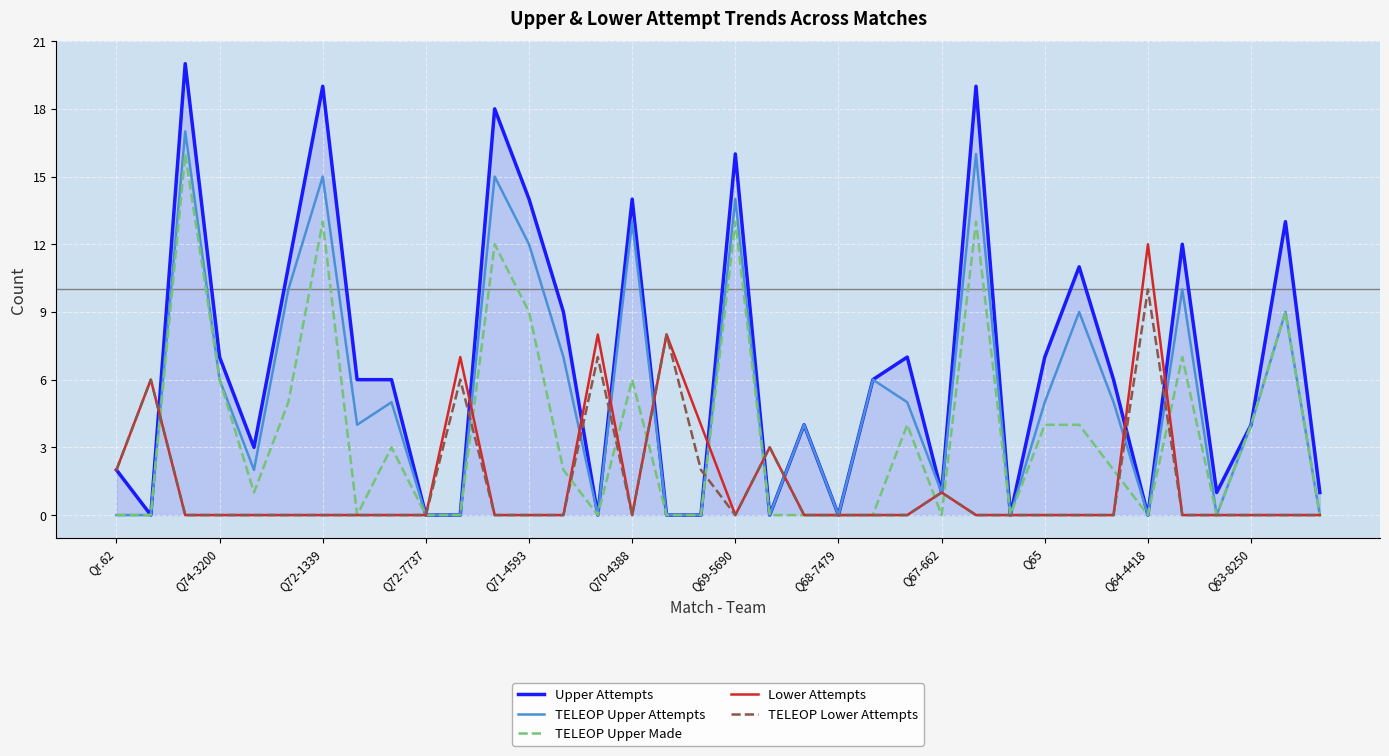

Which series ends up on top after the final intersection of TELEOP Lower Attempts and Upper Attempts?

Upper Attempts